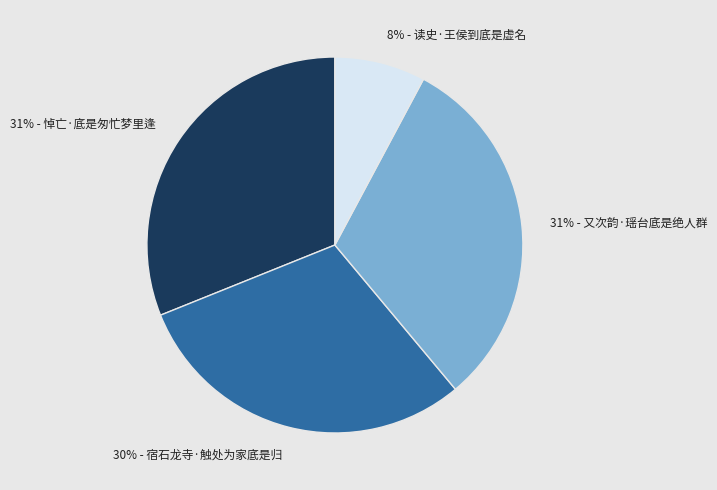

To the nearest percent, what is the difference between the largest and smallest slice percentages?

23%